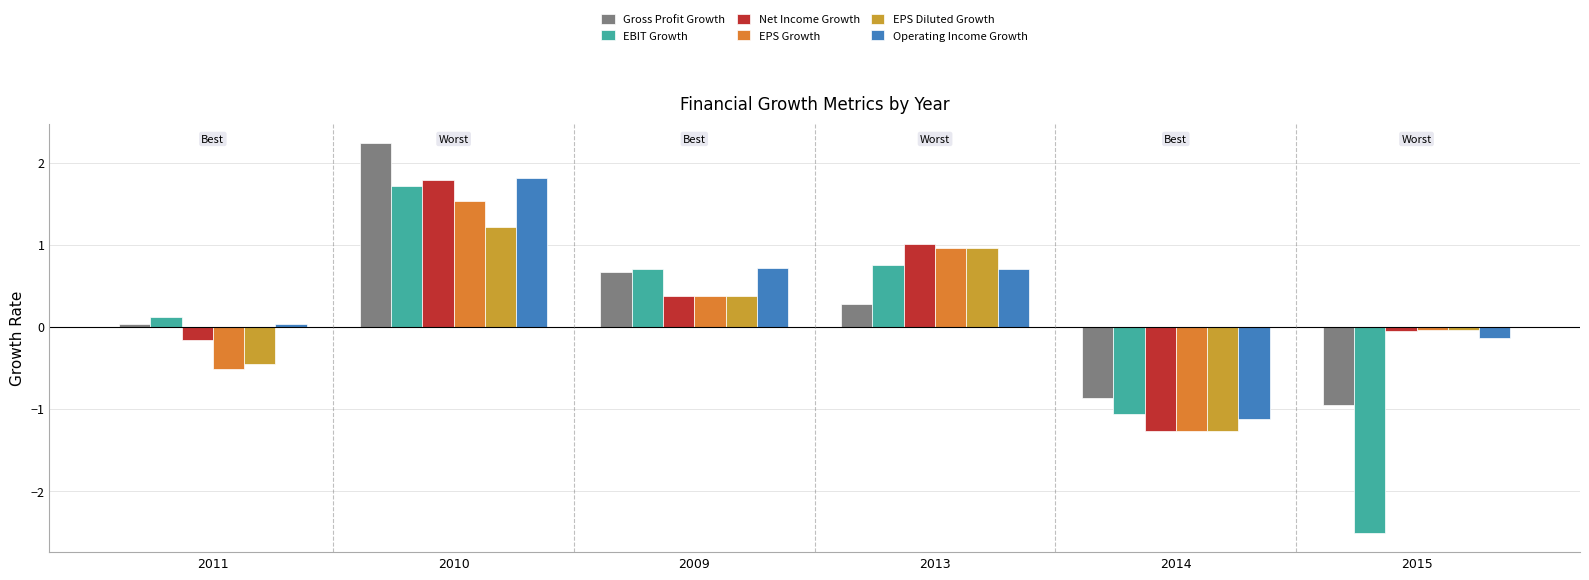

What is the difference between the maximum and second lowest values in the Net Income Growth series?

2.0